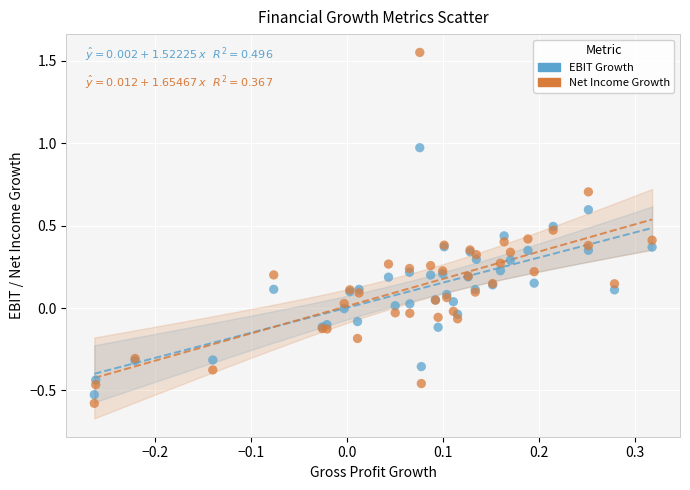

Which series reaches the minimum Y coordinate?

Net Income Growth